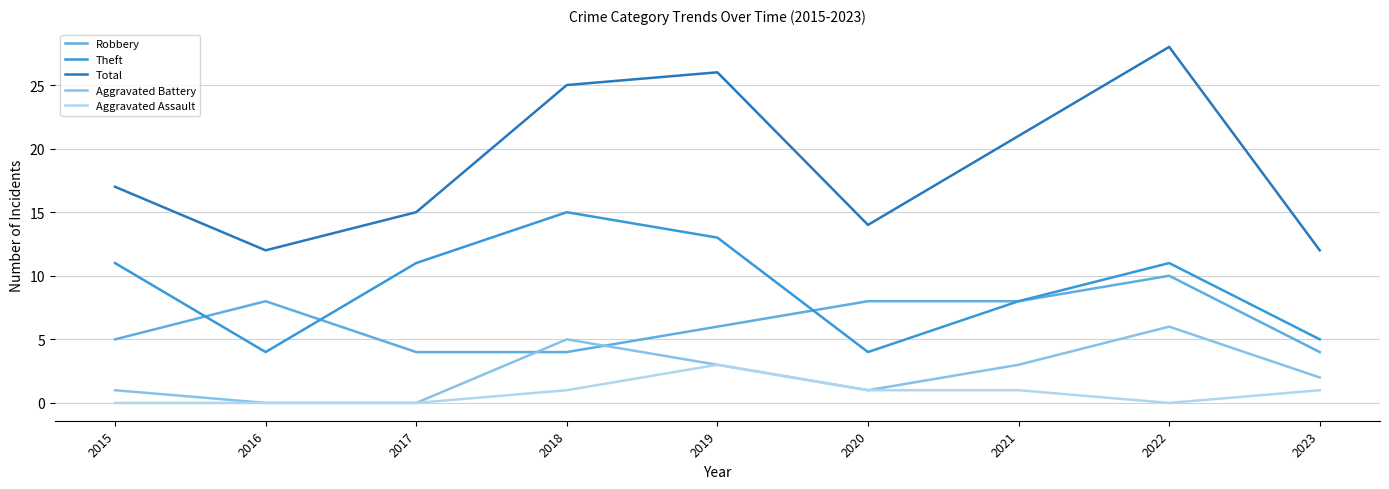

What is the lowest value of the Total series?

12